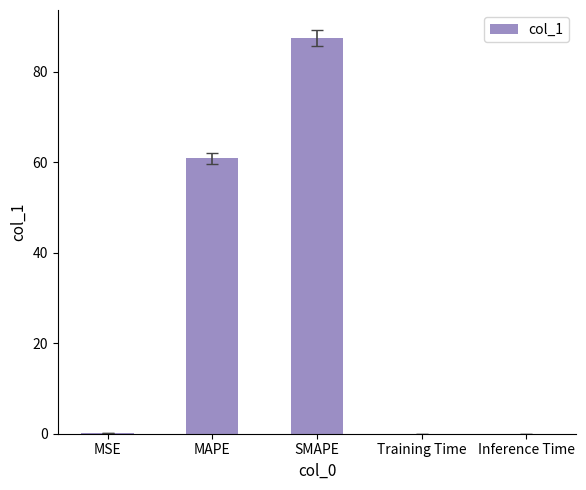

Which label corresponds to the largest value in the chart?

SMAPE